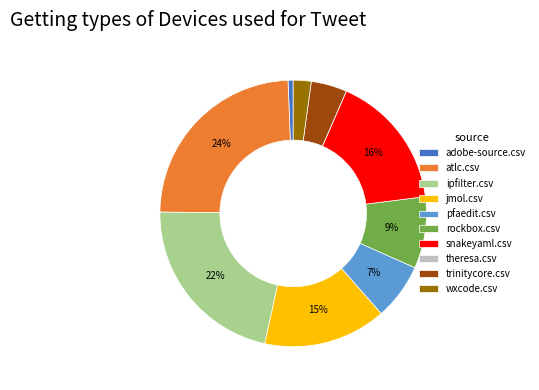

Is trinitycore.csv the majority of the pie?

No